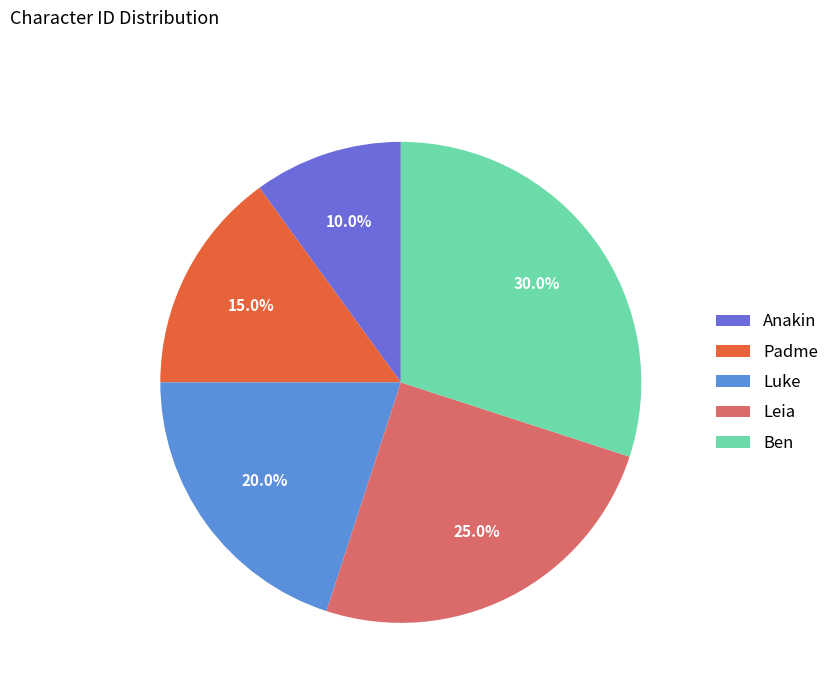

Count the number of slices in the pie.

5